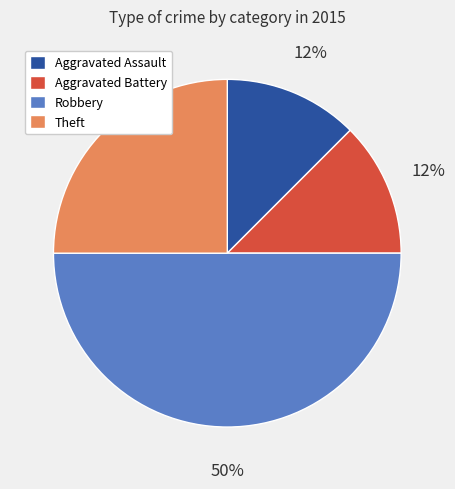

Does Theft account for over 50% of the chart?

No